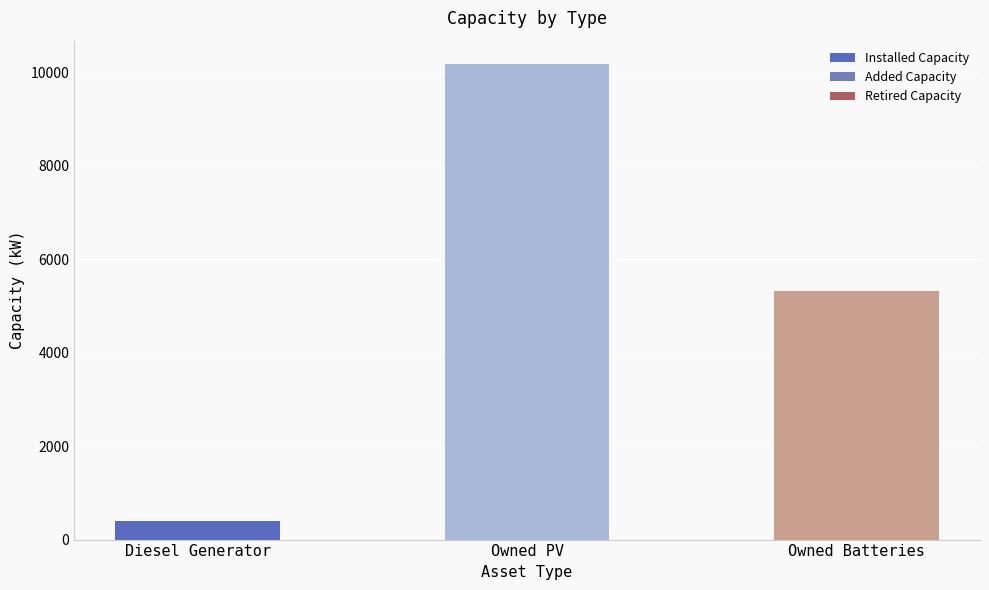

How many categories are shown in the chart?

3